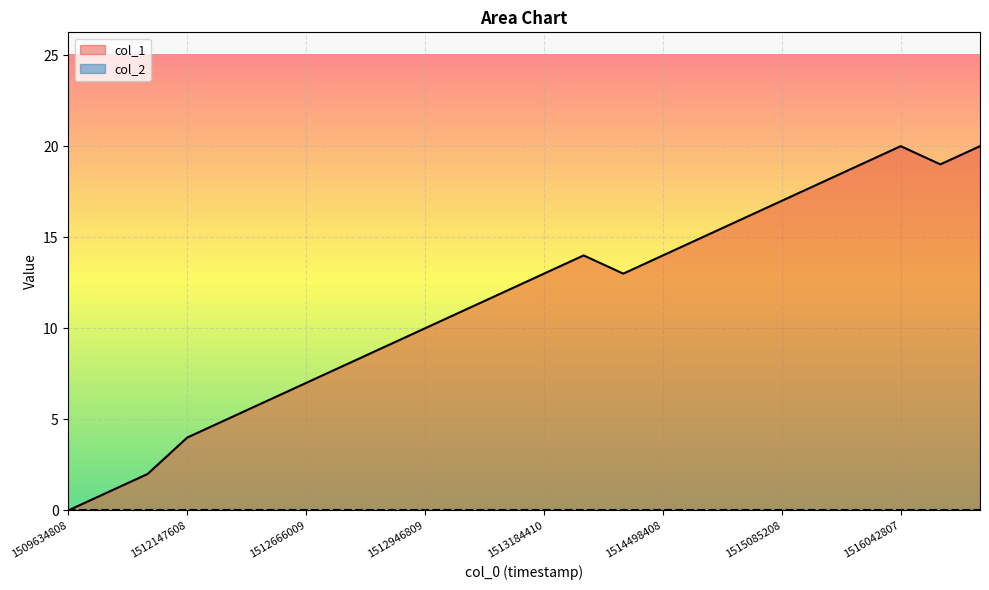

Which series has the largest total across all categories?

col_1